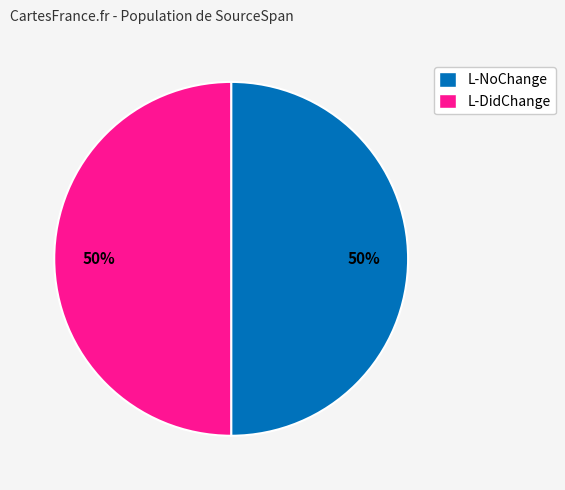

To the nearest percent, what is the average slice percentage?

50%